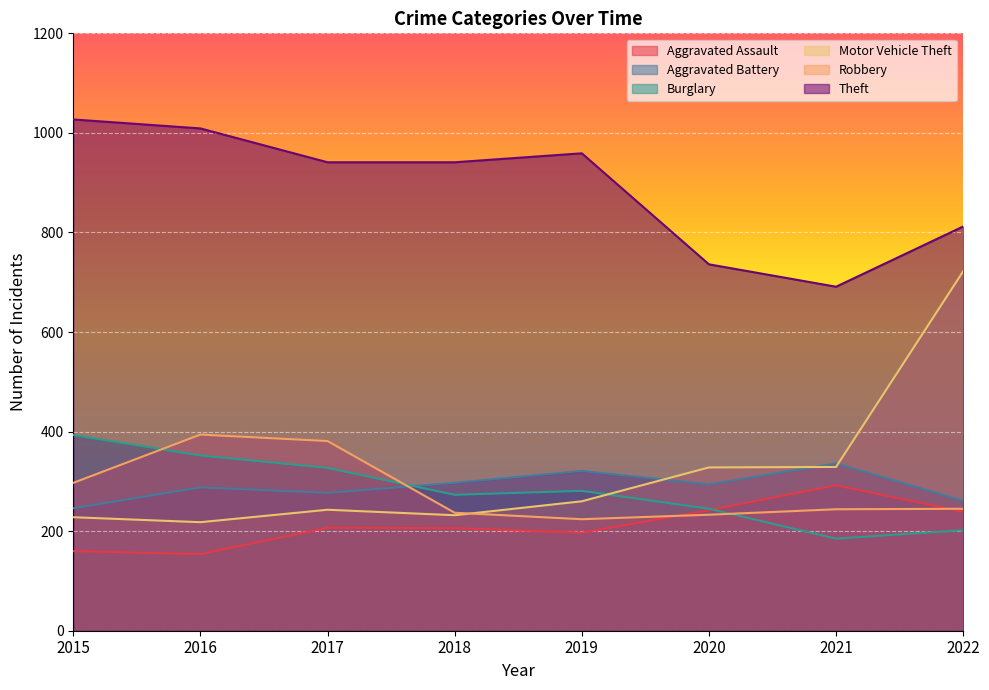

Where do Aggravated Battery and Burglary first cross each other?

2017 and 2018